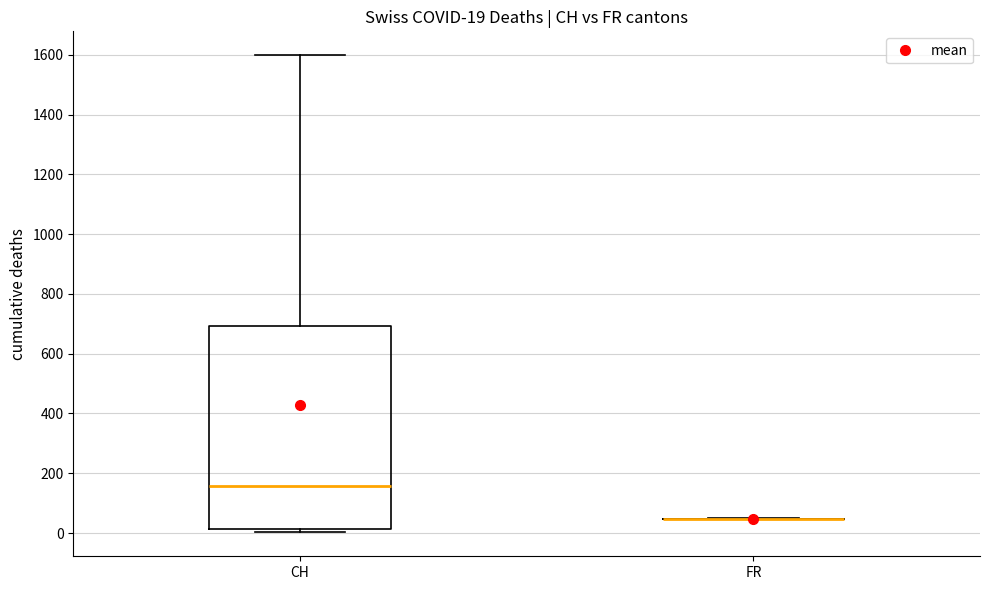

Which box is the tallest, from its lower edge to its upper edge?

CH